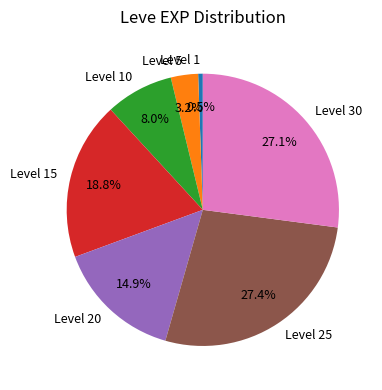

What portion of the pie excludes Level 1?

99.5%